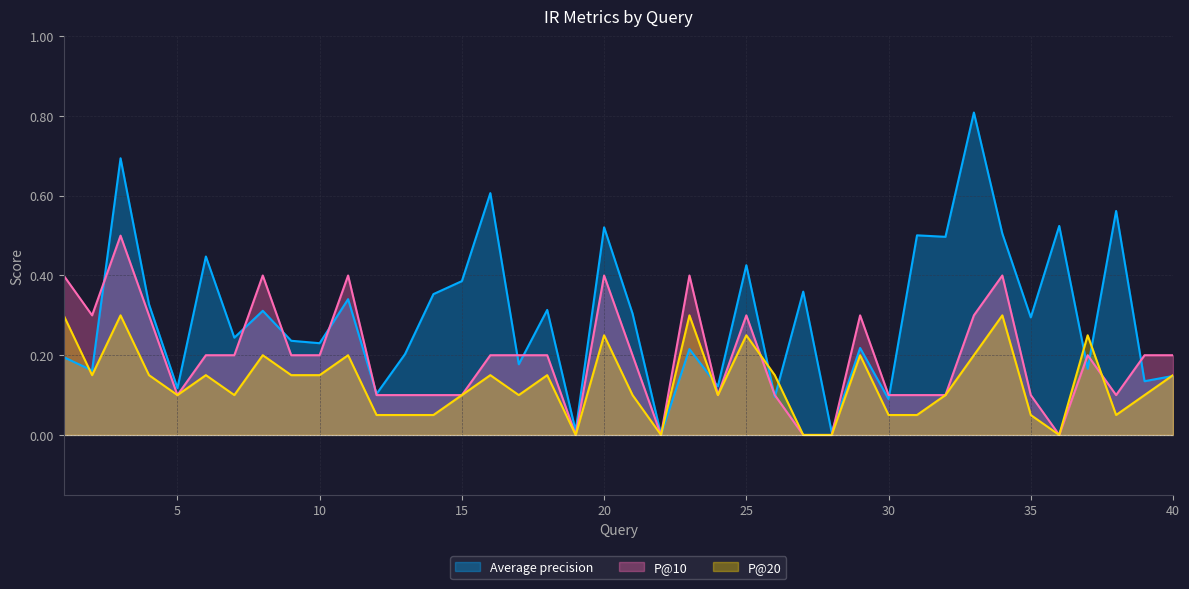

Rank the series by their average value, from lowest to highest.

P@20, P@10, Average precision